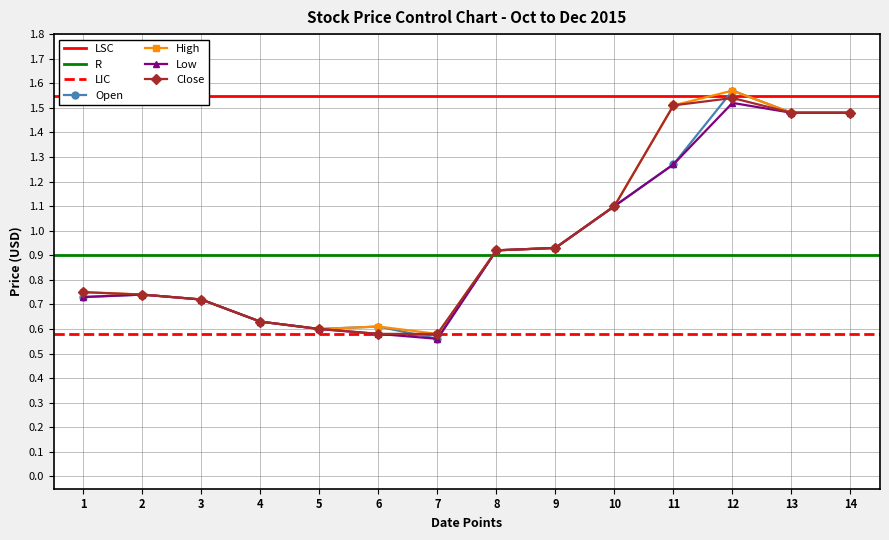

What is the minimum value for Open?

0.6